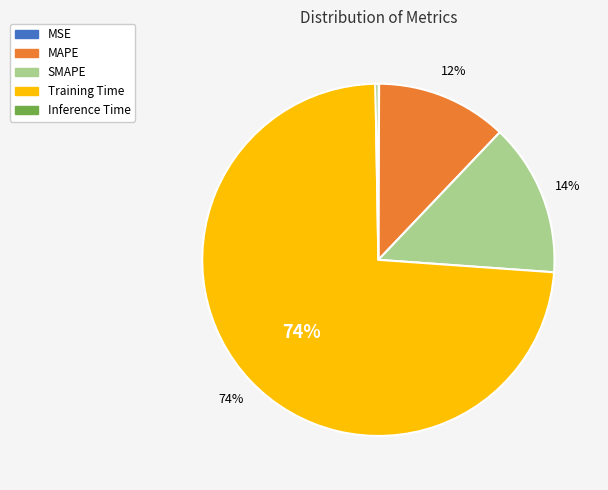

What is the largest slice in the pie chart?

Training Time